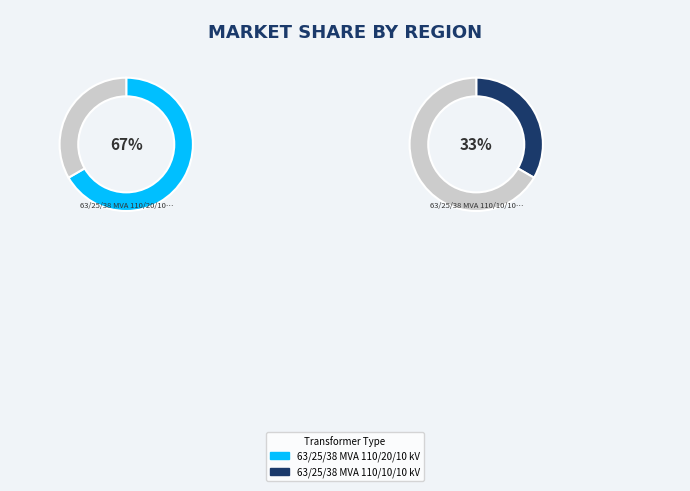

What percentage is the 63/25/38 MVA 110/20/10 kV slice, to the nearest percent?

67%